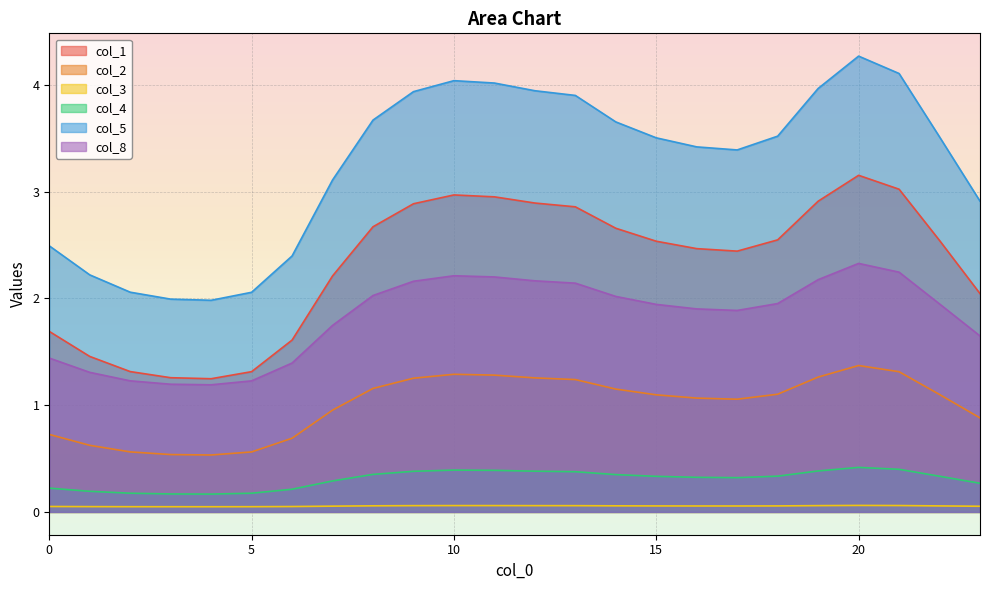

True or false: col_8 and col_3 intersect in this chart.

False